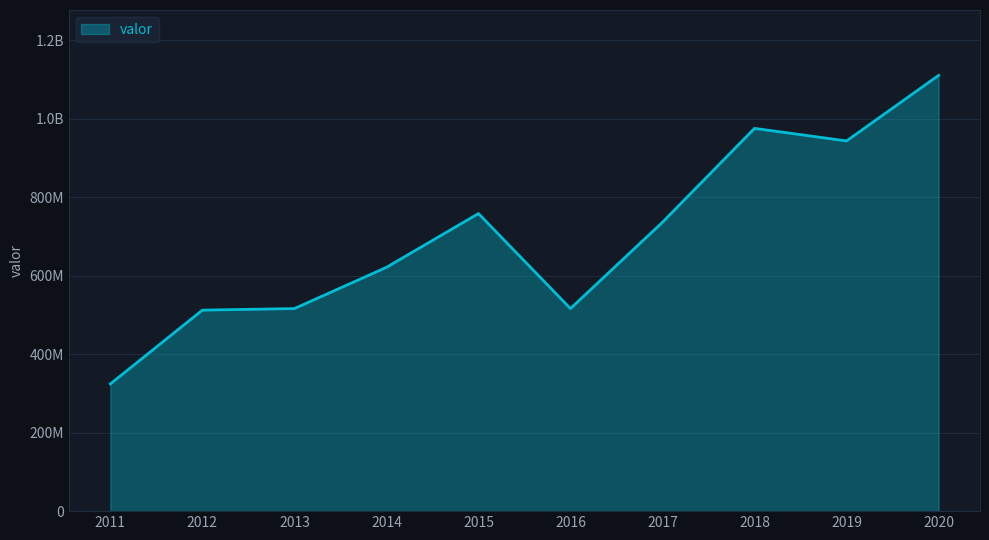

Does the chart have visible grid lines?

Yes